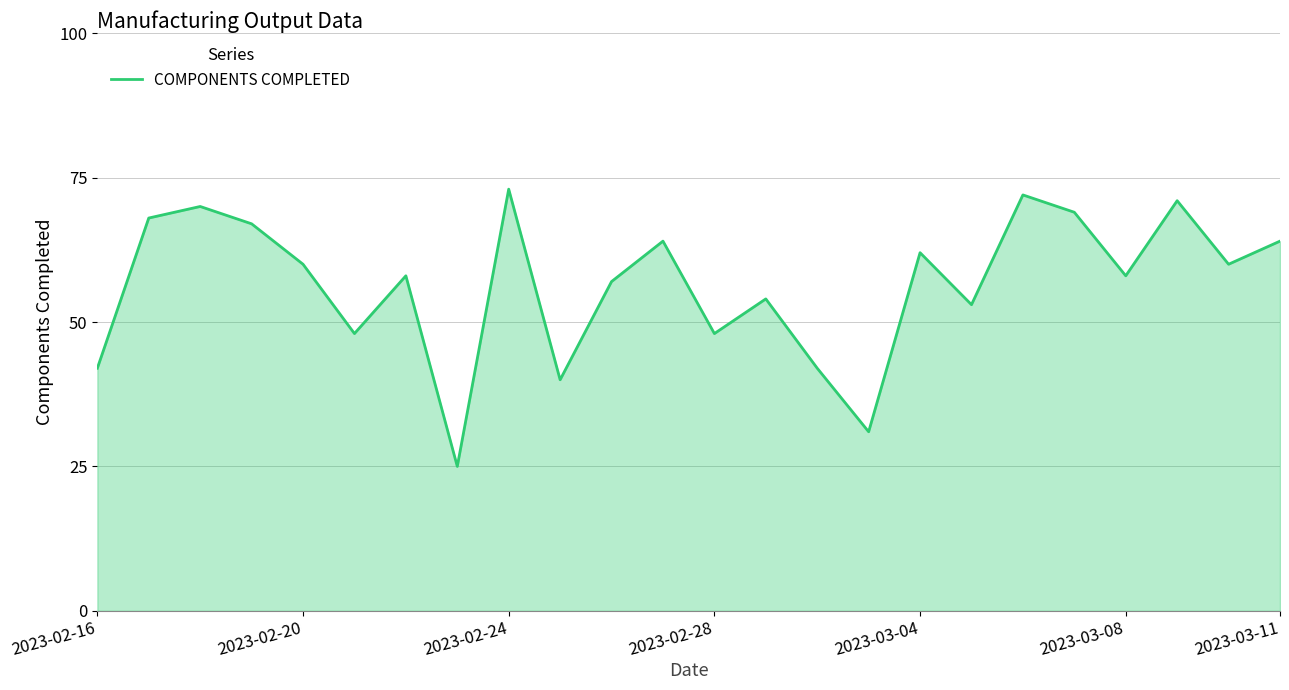

What is the minimum value shown in the chart?

25